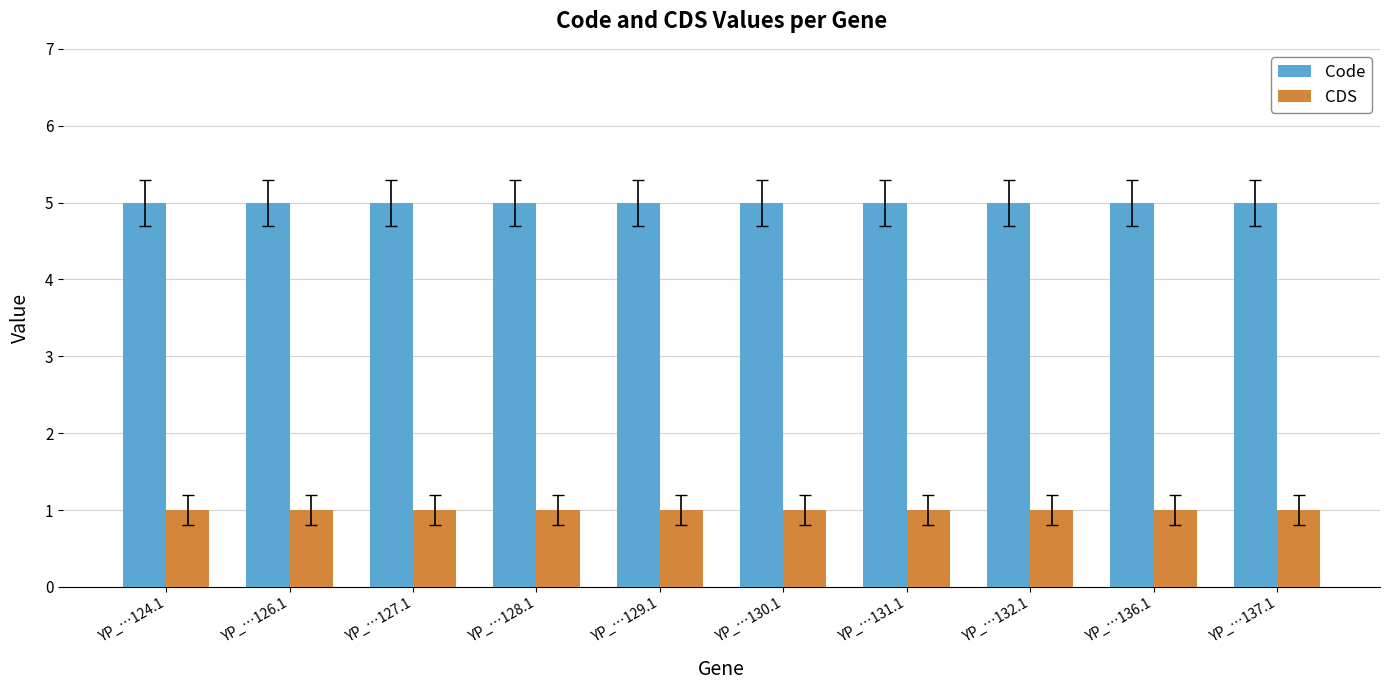

Which series has the largest total across all categories?

Code